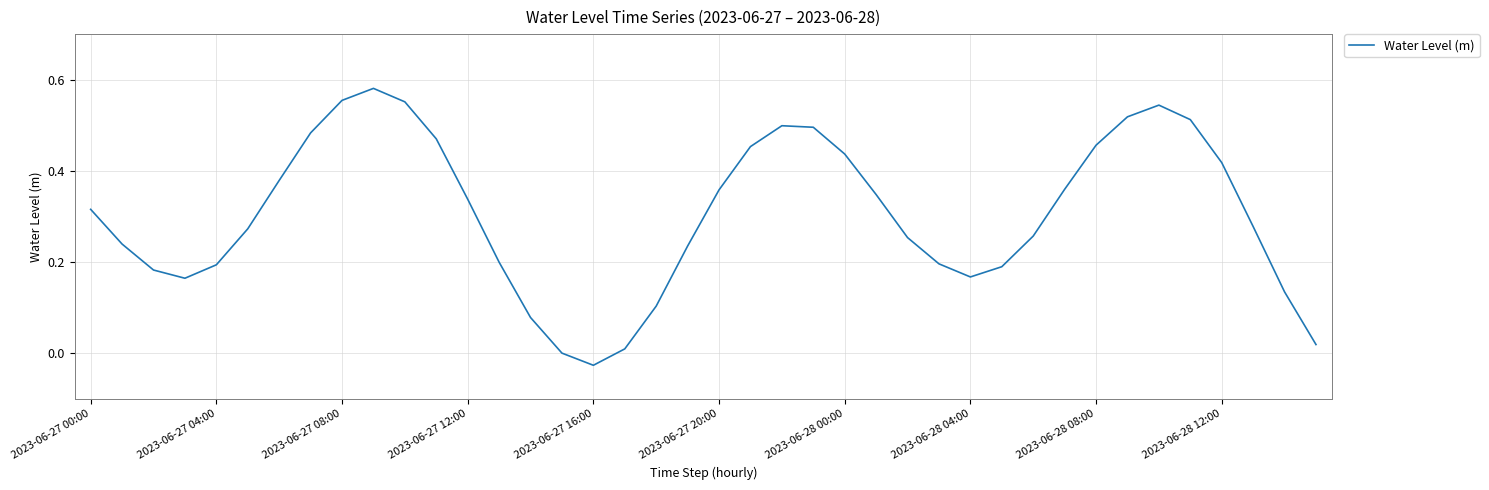

Is this an area chart (filled region under the line)?

No